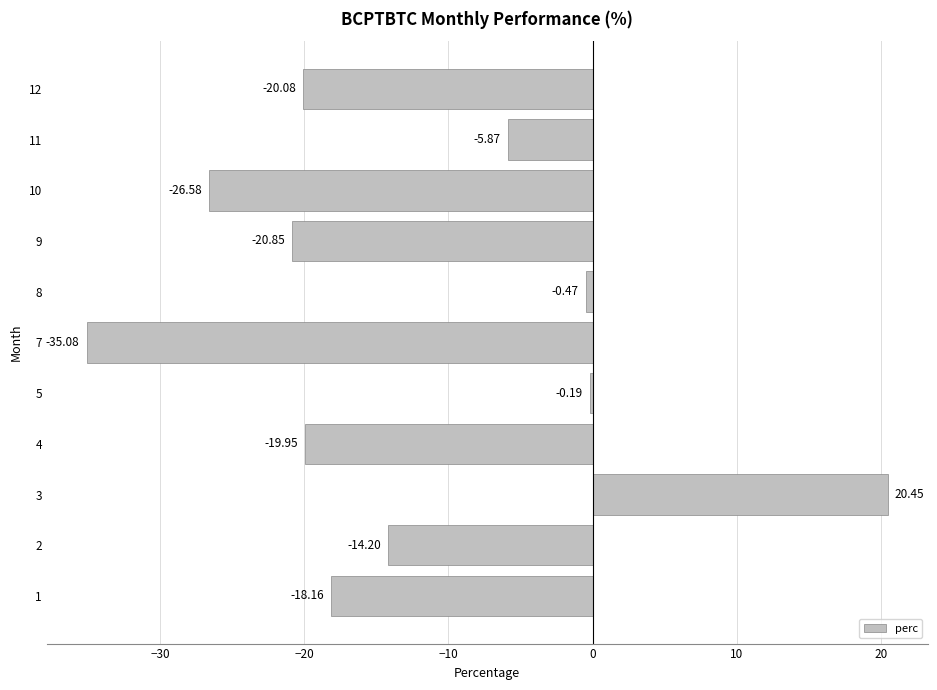

What is the change in value from 5 to 10?

-26.4